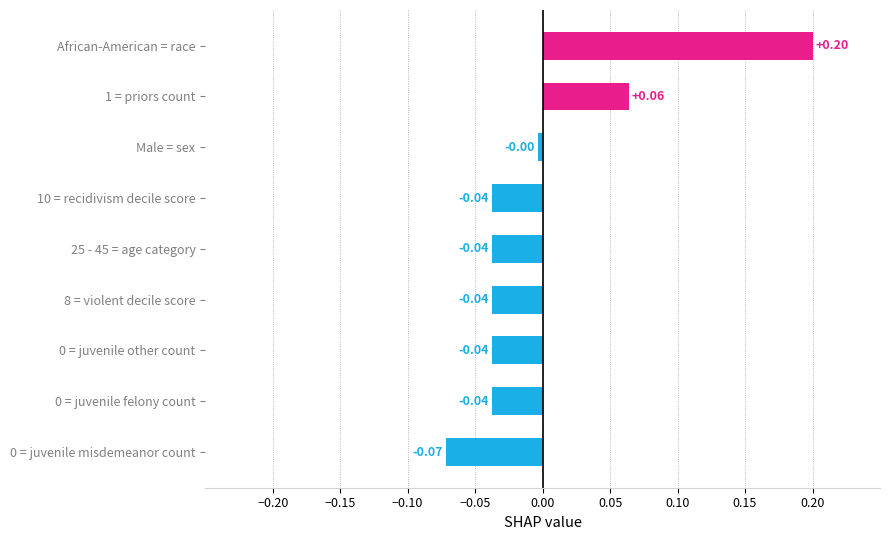

How many values are below zero?

7